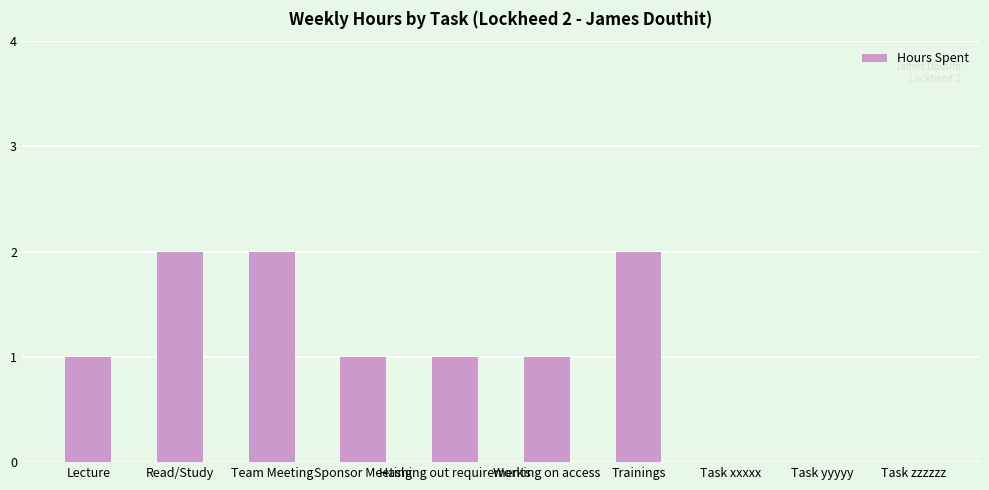

What is the sum of all values?

10